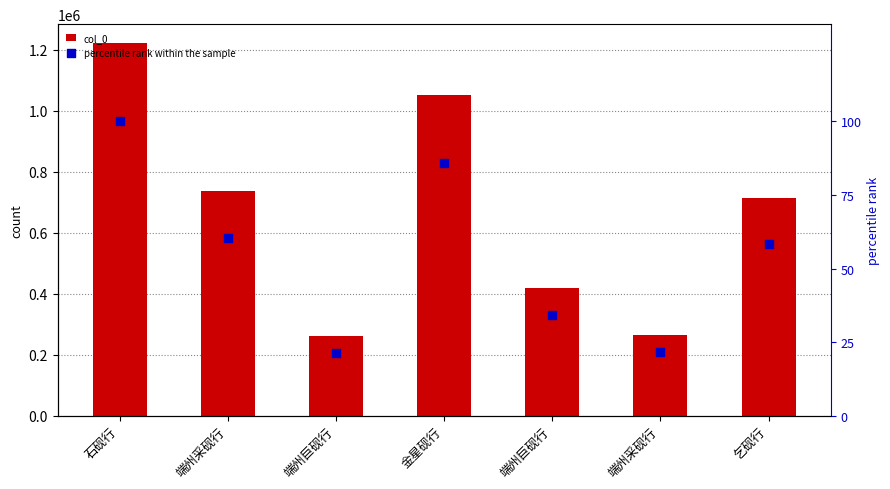

Which series contains the lowest Y value?

percentile rank within the sample